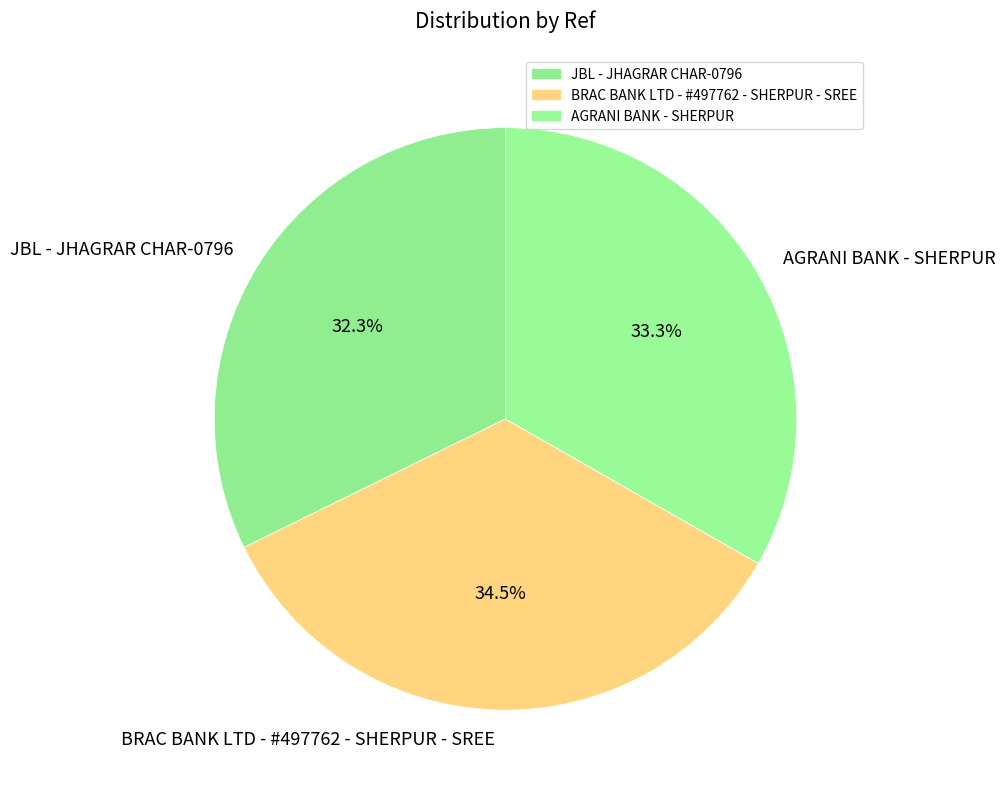

Is it true that JBL - JHAGRAR CHAR-0796 is 32% of the pie?

True